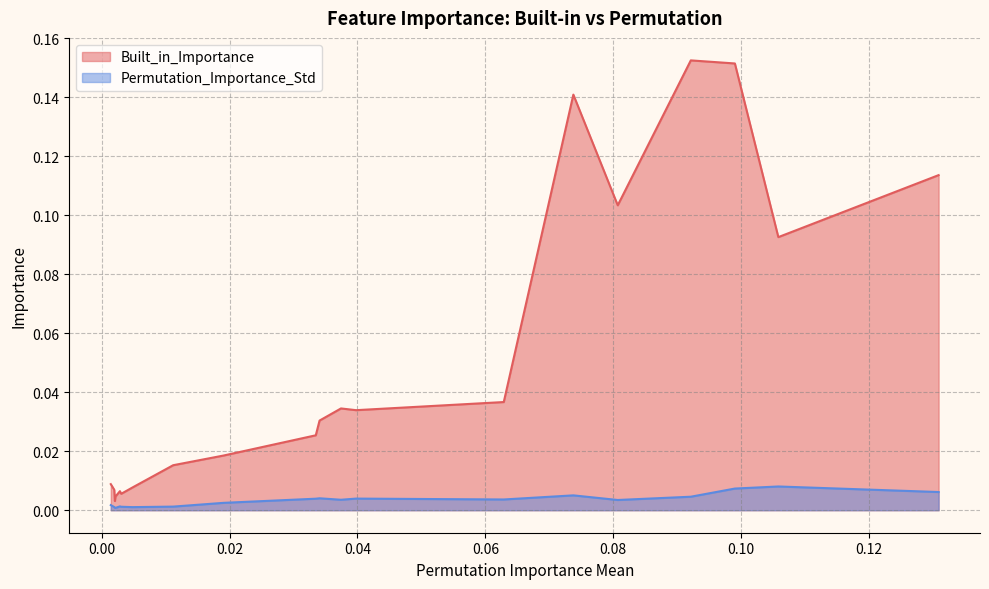

List the series in order of their peak value, highest first.

Built_in_Importance, Permutation_Importance_Std